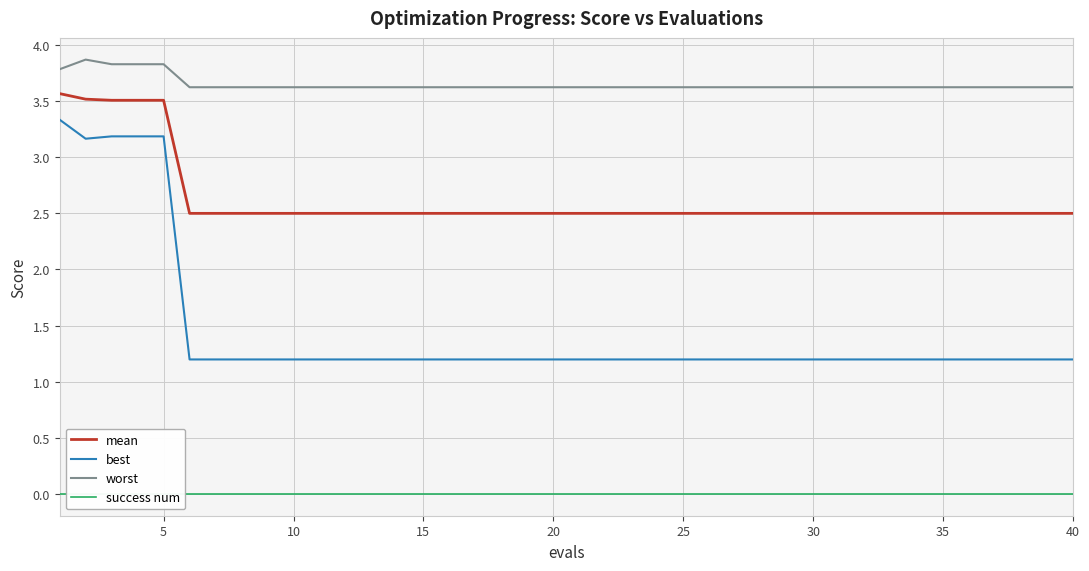

Which series has the largest total across all categories?

worst